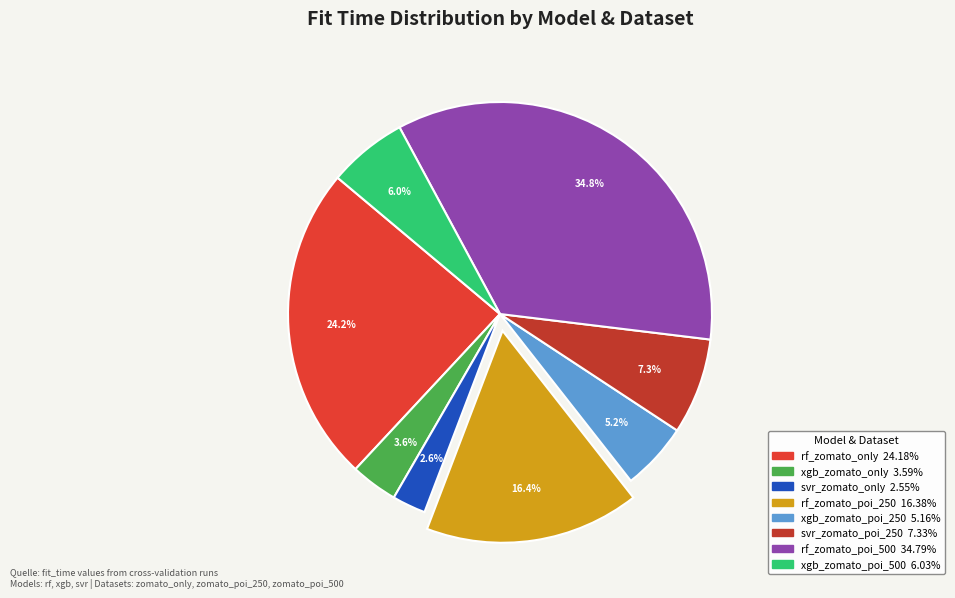

The rf_zomato_only slice represents 24% of the pie. True or false?

True